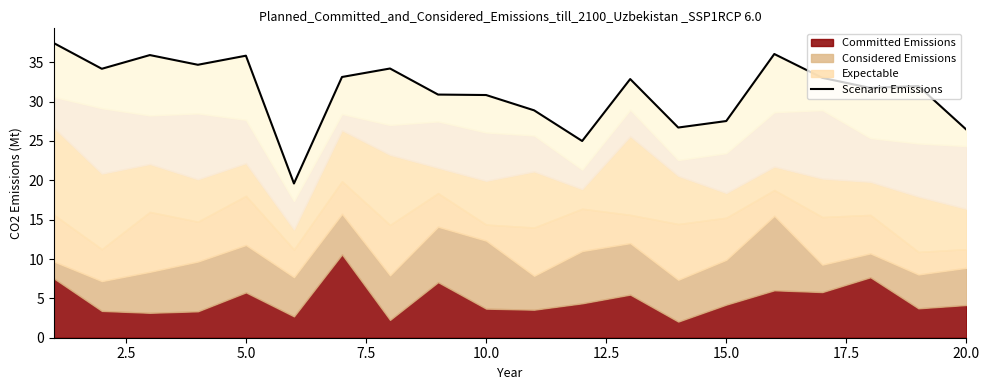

Reading left to right, extract all data points from this chart.

37.4	34.2	35.9	34.7	35.8	19.6	33.1	34.2	30.9	30.8	28.9	25.0	32.9	26.7	27.5	36.0	33.0	31.7	32.0	26.4